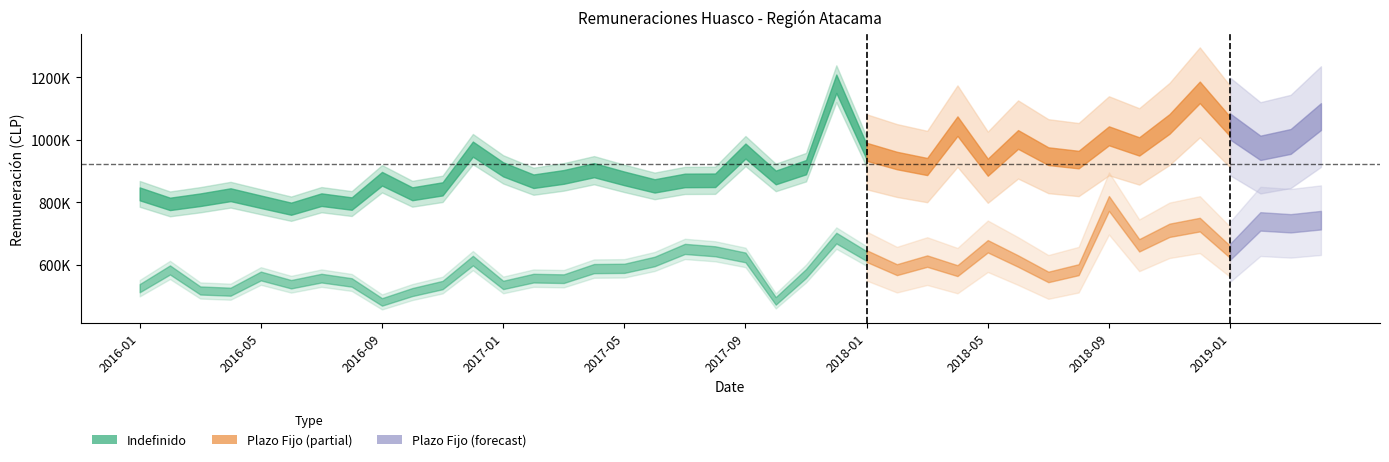

True or false: Indefinido and Plazo Fijo intersect in this chart.

False